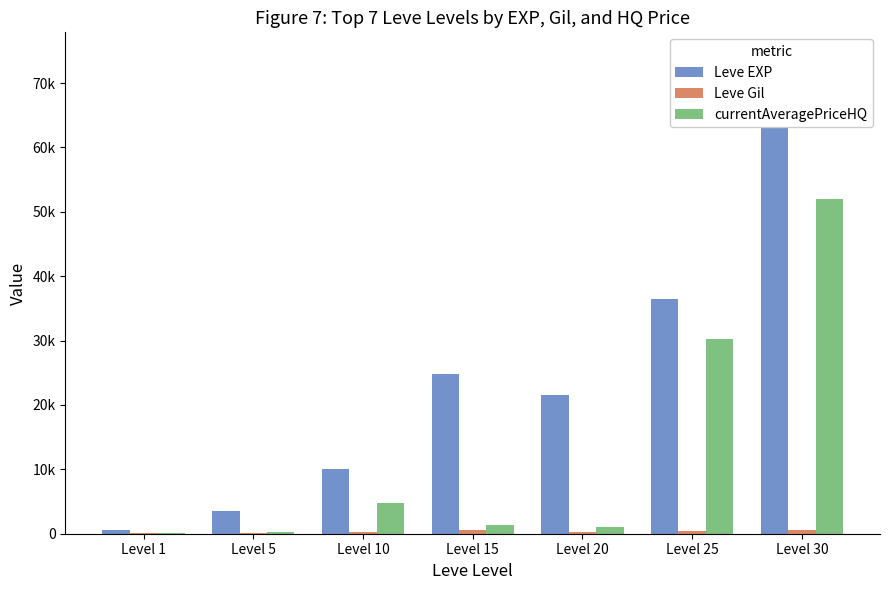

The value of Leve Gil at Level 20 is 99. True or false?

False